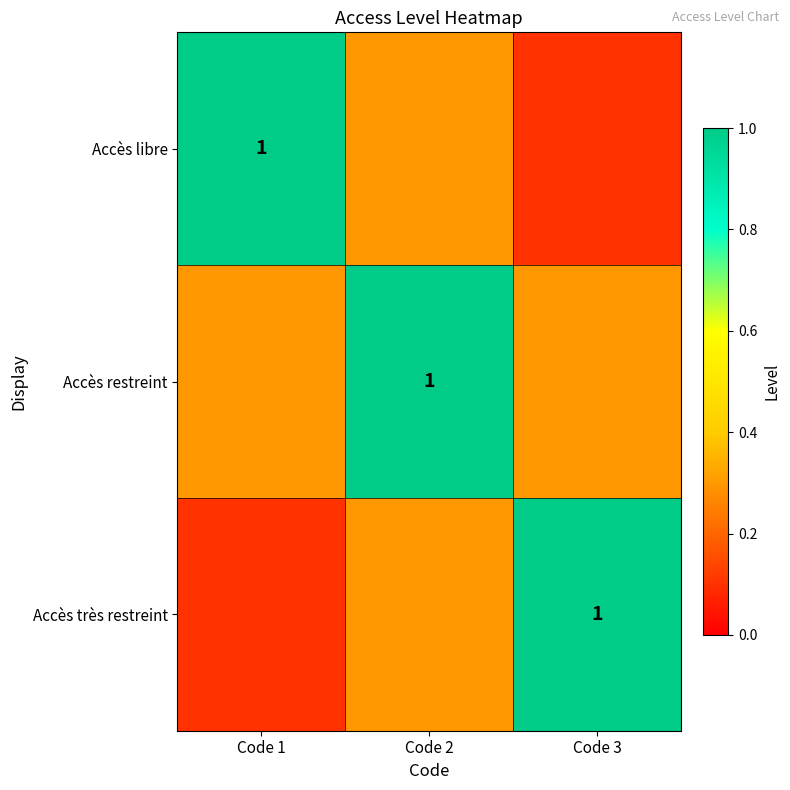

How many Accès libre values are between 0 and 1?

3